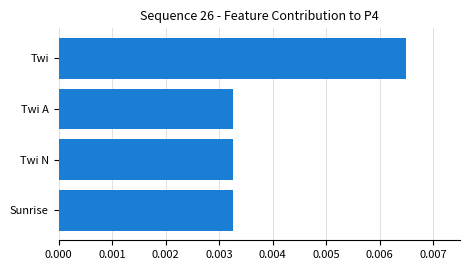

Count the values in the range 0 to 1.

4